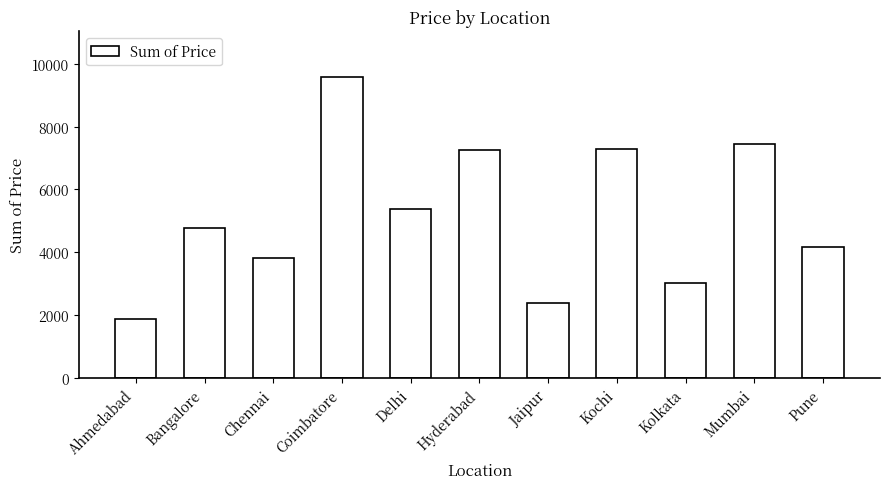

Between Coimbatore and Delhi, which is larger?

Coimbatore